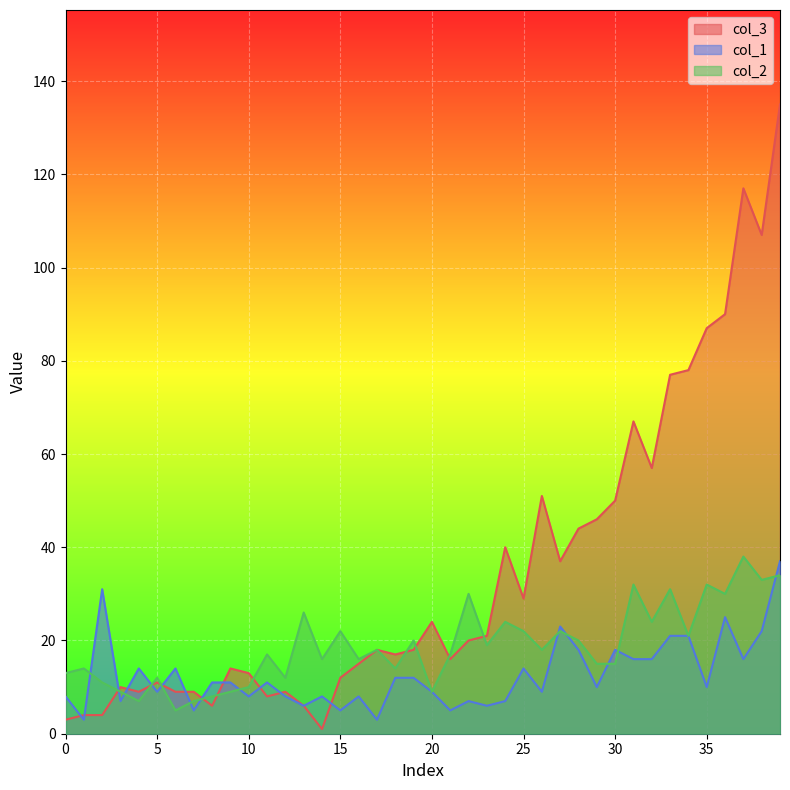

Which series ends up on top after the final intersection of col_1 and col_2?

col_1